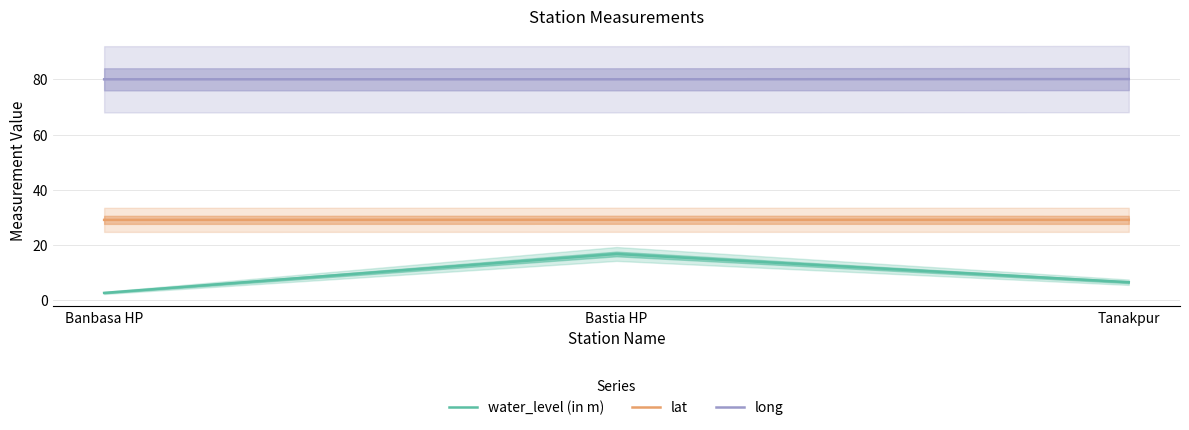

At which category is the sum across all series the highest?

Bastia HP